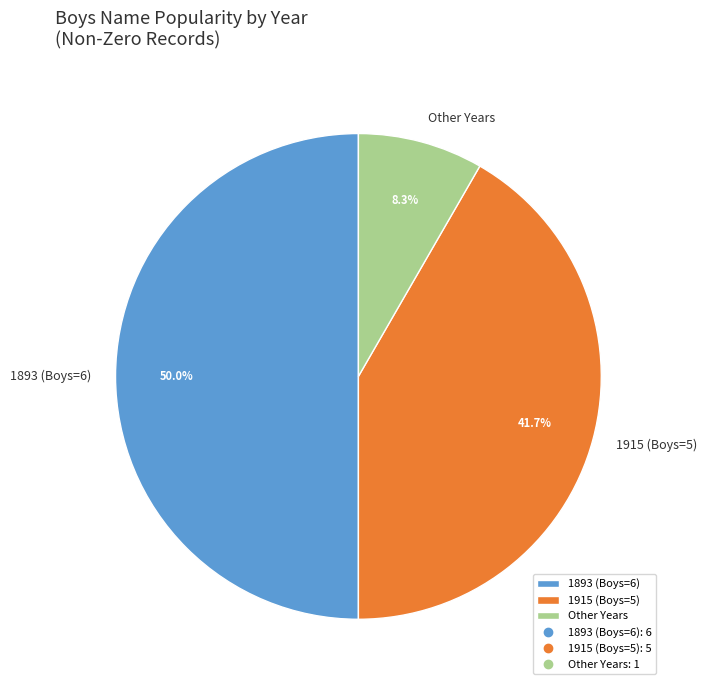

What percentage is NOT represented by Other Years?

91.7%